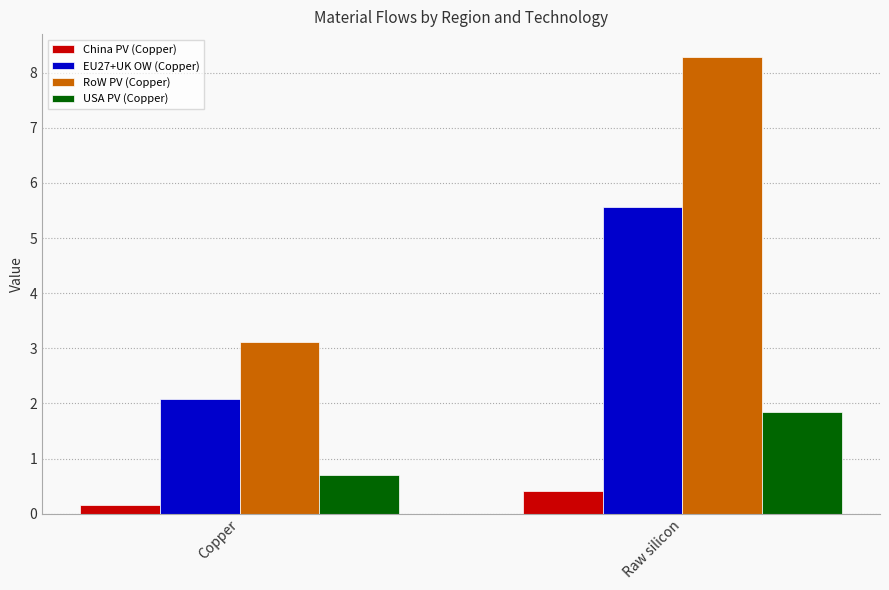

What is the value of the China PV (Copper) bar at the 1st from the left?

0.2